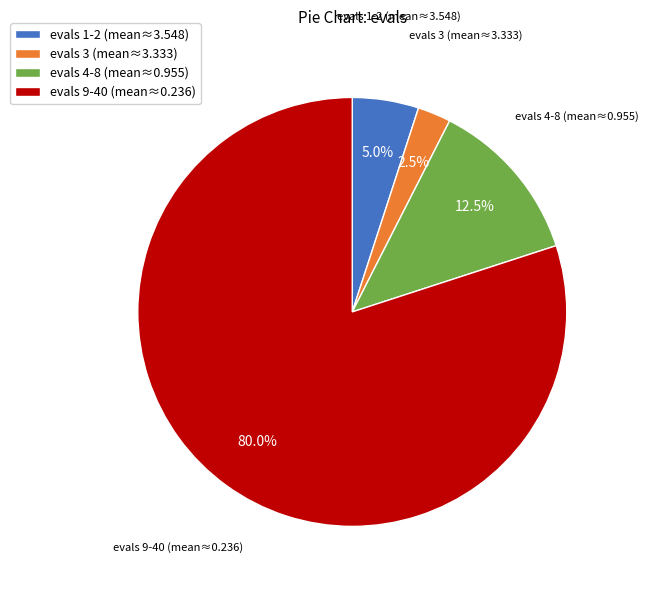

Rank the categories by value from lowest to highest.

evals 3 (mean≈3.333), evals 1-2 (mean≈3.548), evals 4-8 (mean≈0.955), evals 9-40 (mean≈0.236)